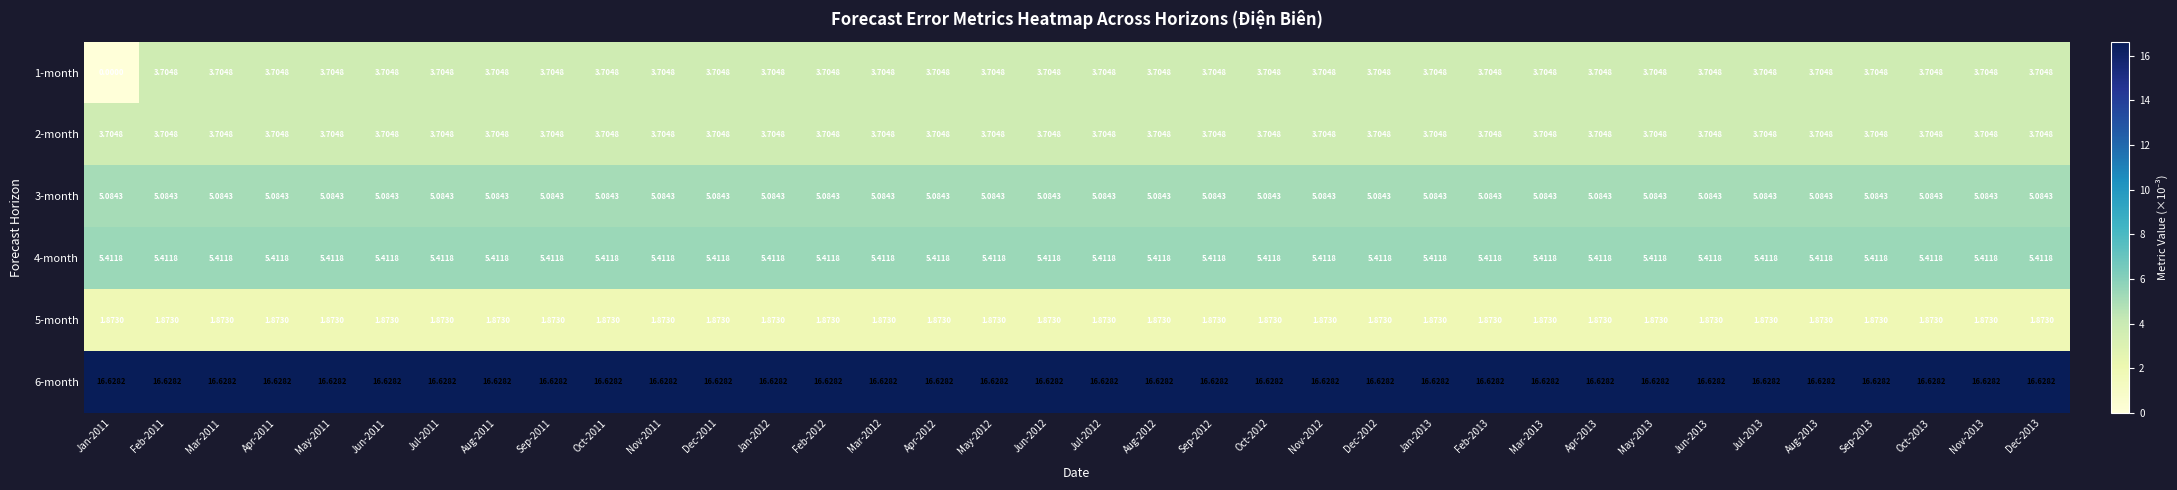

Reading left to right, list all the values displayed in this chart.

1-month: Jan-2011=0.0	Feb-2011=3.7	Mar-2011=3.7	Apr-2011=3.7	May-2011=3.7	Jun-2011=3.7	Jul-2011=3.7	Aug-2011=3.7	Sep-2011=3.7	Oct-2011=3.7	Nov-2011=3.7	Dec-2011=3.7	Jan-2012=3.7	Feb-2012=3.7	Mar-2012=3.7	Apr-2012=3.7	May-2012=3.7	Jun-2012=3.7	Jul-2012=3.7	Aug-2012=3.7	Sep-2012=3.7	Oct-2012=3.7	Nov-2012=3.7	Dec-2012=3.7	Jan-2013=3.7	Feb-2013=3.7	Mar-2013=3.7	Apr-2013=3.7	May-2013=3.7	Jun-2013=3.7	Jul-2013=3.7	Aug-2013=3.7	Sep-2013=3.7	Oct-2013=3.7	Nov-2013=3.7	Dec-2013=3.7
2-month: Jan-2011=3.7	Feb-2011=3.7	Mar-2011=3.7	Apr-2011=3.7	May-2011=3.7	Jun-2011=3.7	Jul-2011=3.7	Aug-2011=3.7	Sep-2011=3.7	Oct-2011=3.7	Nov-2011=3.7	Dec-2011=3.7	Jan-2012=3.7	Feb-2012=3.7	Mar-2012=3.7	Apr-2012=3.7	May-2012=3.7	Jun-2012=3.7	Jul-2012=3.7	Aug-2012=3.7	Sep-2012=3.7	Oct-2012=3.7	Nov-2012=3.7	Dec-2012=3.7	Jan-2013=3.7	Feb-2013=3.7	Mar-2013=3.7	Apr-2013=3.7	May-2013=3.7	Jun-2013=3.7	Jul-2013=3.7	Aug-2013=3.7	Sep-2013=3.7	Oct-2013=3.7	Nov-2013=3.7	Dec-2013=3.7
3-month: Jan-2011=5.1	Feb-2011=5.1	Mar-2011=5.1	Apr-2011=5.1	May-2011=5.1	Jun-2011=5.1	Jul-2011=5.1	Aug-2011=5.1	Sep-2011=5.1	Oct-2011=5.1	Nov-2011=5.1	Dec-2011=5.1	Jan-2012=5.1	Feb-2012=5.1	Mar-2012=5.1	Apr-2012=5.1	May-2012=5.1	Jun-2012=5.1	Jul-2012=5.1	Aug-2012=5.1	Sep-2012=5.1	Oct-2012=5.1	Nov-2012=5.1	Dec-2012=5.1	Jan-2013=5.1	Feb-2013=5.1	Mar-2013=5.1	Apr-2013=5.1	May-2013=5.1	Jun-2013=5.1	Jul-2013=5.1	Aug-2013=5.1	Sep-2013=5.1	Oct-2013=5.1	Nov-2013=5.1	Dec-2013=5.1
4-month: Jan-2011=5.4	Feb-2011=5.4	Mar-2011=5.4	Apr-2011=5.4	May-2011=5.4	Jun-2011=5.4	Jul-2011=5.4	Aug-2011=5.4	Sep-2011=5.4	Oct-2011=5.4	Nov-2011=5.4	Dec-2011=5.4	Jan-2012=5.4	Feb-2012=5.4	Mar-2012=5.4	Apr-2012=5.4	May-2012=5.4	Jun-2012=5.4	Jul-2012=5.4	Aug-2012=5.4	Sep-2012=5.4	Oct-2012=5.4	Nov-2012=5.4	Dec-2012=5.4	Jan-2013=5.4	Feb-2013=5.4	Mar-2013=5.4	Apr-2013=5.4	May-2013=5.4	Jun-2013=5.4	Jul-2013=5.4	Aug-2013=5.4	Sep-2013=5.4	Oct-2013=5.4	Nov-2013=5.4	Dec-2013=5.4
5-month: Jan-2011=1.9	Feb-2011=1.9	Mar-2011=1.9	Apr-2011=1.9	May-2011=1.9	Jun-2011=1.9	Jul-2011=1.9	Aug-2011=1.9	Sep-2011=1.9	Oct-2011=1.9	Nov-2011=1.9	Dec-2011=1.9	Jan-2012=1.9	Feb-2012=1.9	Mar-2012=1.9	Apr-2012=1.9	May-2012=1.9	Jun-2012=1.9	Jul-2012=1.9	Aug-2012=1.9	Sep-2012=1.9	Oct-2012=1.9	Nov-2012=1.9	Dec-2012=1.9	Jan-2013=1.9	Feb-2013=1.9	Mar-2013=1.9	Apr-2013=1.9	May-2013=1.9	Jun-2013=1.9	Jul-2013=1.9	Aug-2013=1.9	Sep-2013=1.9	Oct-2013=1.9	Nov-2013=1.9	Dec-2013=1.9
6-month: Jan-2011=16.6	Feb-2011=16.6	Mar-2011=16.6	Apr-2011=16.6	May-2011=16.6	Jun-2011=16.6	Jul-2011=16.6	Aug-2011=16.6	Sep-2011=16.6	Oct-2011=16.6	Nov-2011=16.6	Dec-2011=16.6	Jan-2012=16.6	Feb-2012=16.6	Mar-2012=16.6	Apr-2012=16.6	May-2012=16.6	Jun-2012=16.6	Jul-2012=16.6	Aug-2012=16.6	Sep-2012=16.6	Oct-2012=16.6	Nov-2012=16.6	Dec-2012=16.6	Jan-2013=16.6	Feb-2013=16.6	Mar-2013=16.6	Apr-2013=16.6	May-2013=16.6	Jun-2013=16.6	Jul-2013=16.6	Aug-2013=16.6	Sep-2013=16.6	Oct-2013=16.6	Nov-2013=16.6	Dec-2013=16.6